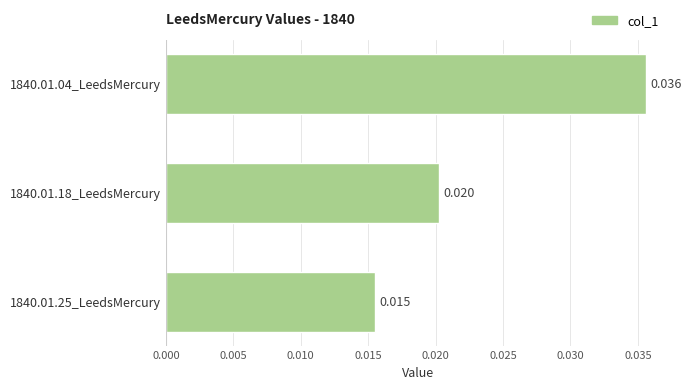

List the labels in order of value, largest first.

1840.01.04_LeedsMercury, 1840.01.18_LeedsMercury, 1840.01.25_LeedsMercury